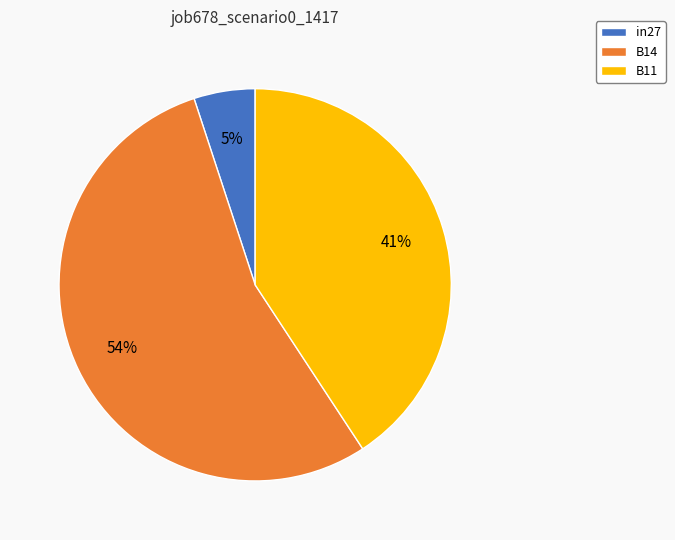

What percentage is the B14 slice, to the nearest percent?

54%